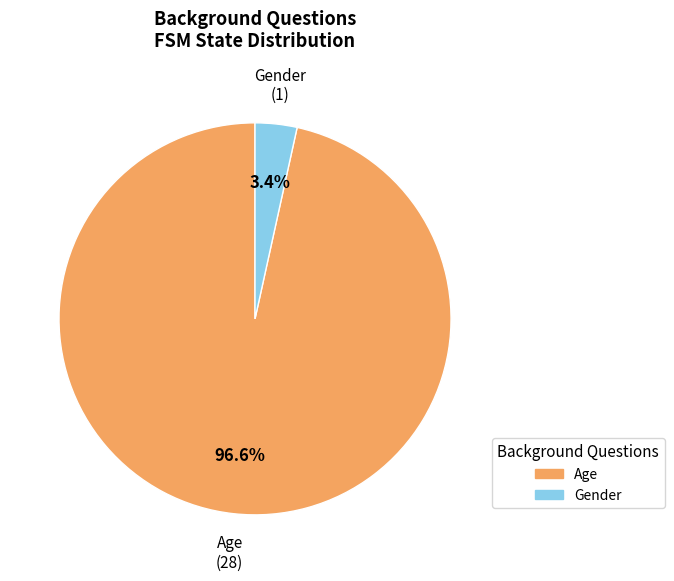

Between Age and Gender, which is larger?

Age